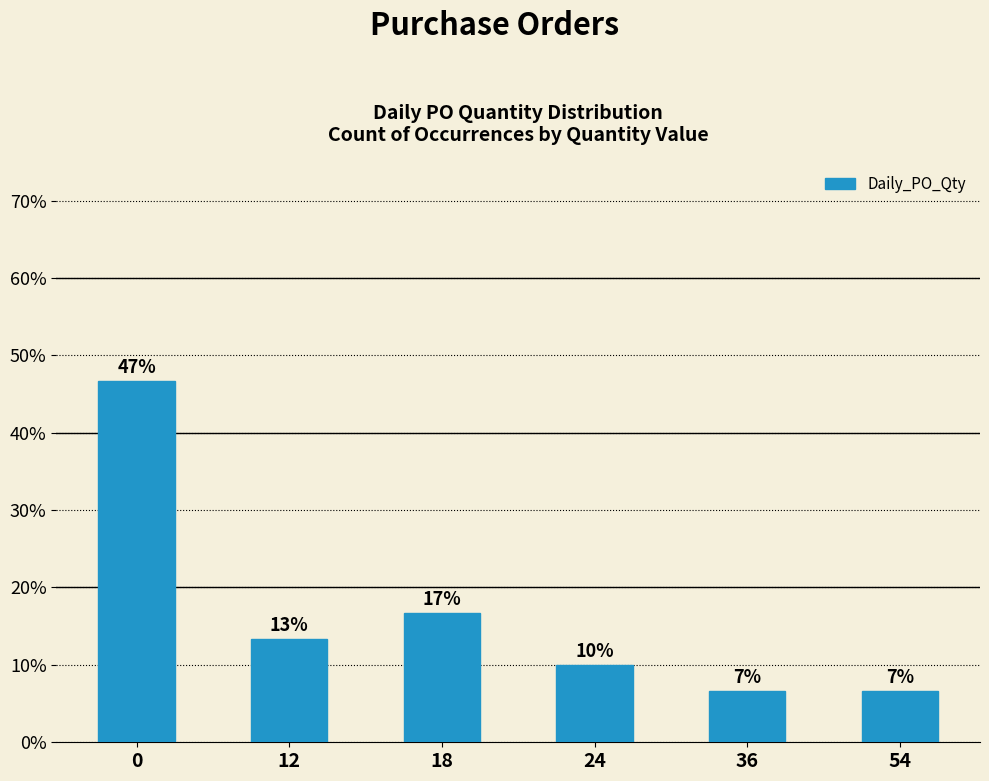

Reading right to left, extract all data points from this chart.

54=6.7	36=6.7	24=10.0	18=16.7	12=13.3	0=46.7